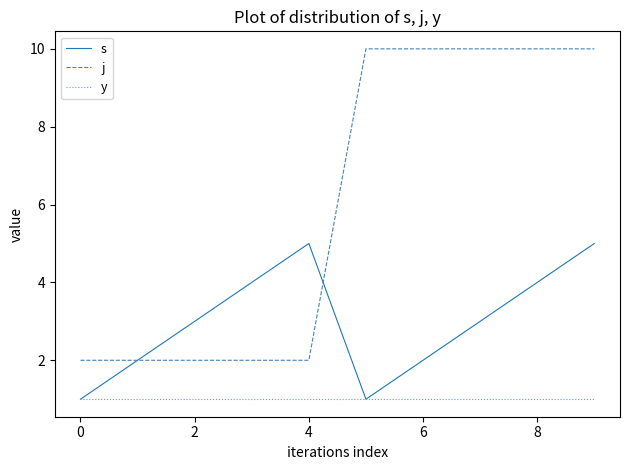

Which series has the largest total across all categories?

j